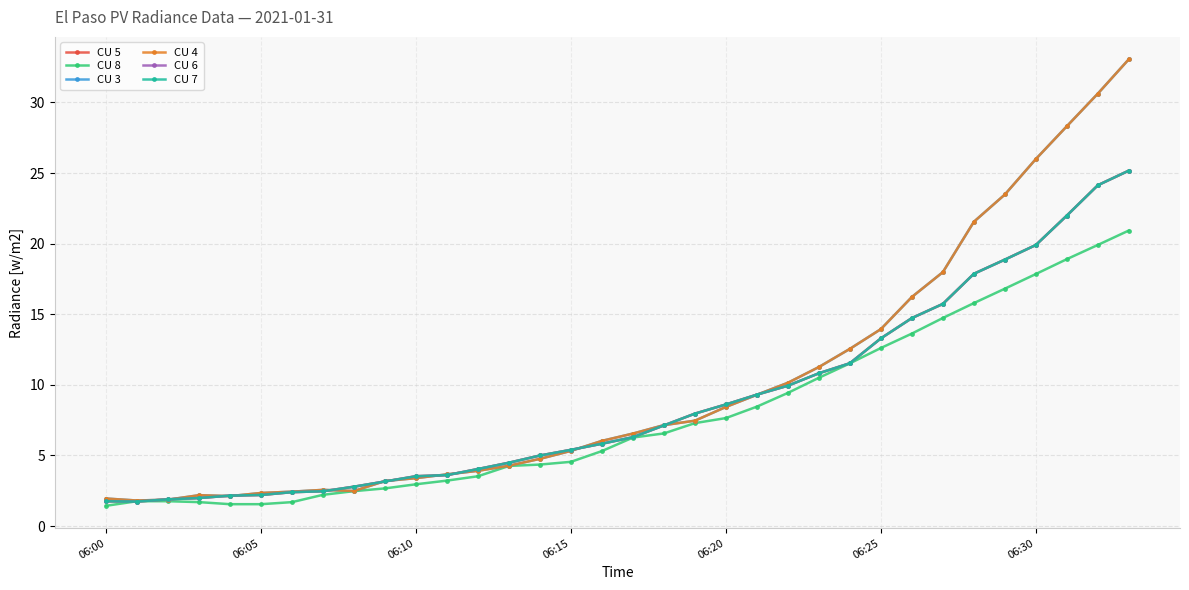

Where do CU 6 and CU 8 first cross each other?

06:00 and 06:05